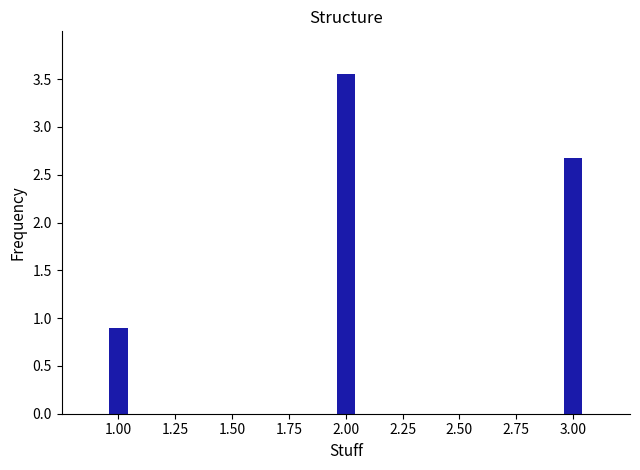

Which category has the lowest value across all series?

1.00